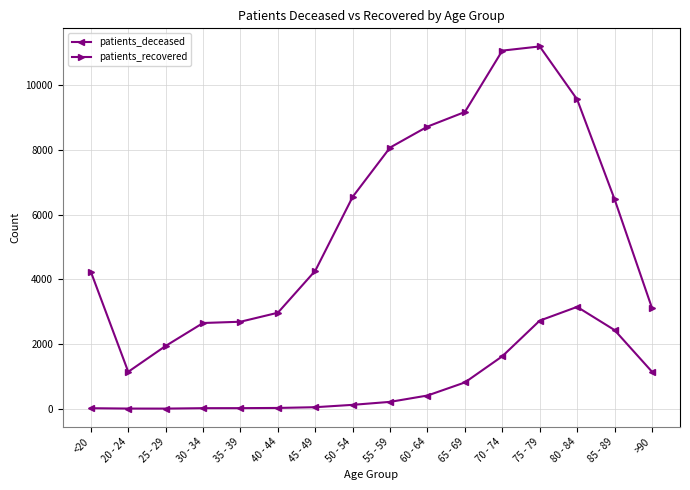

What are all the series names shown in the legend?

patients_deceased, patients_recovered